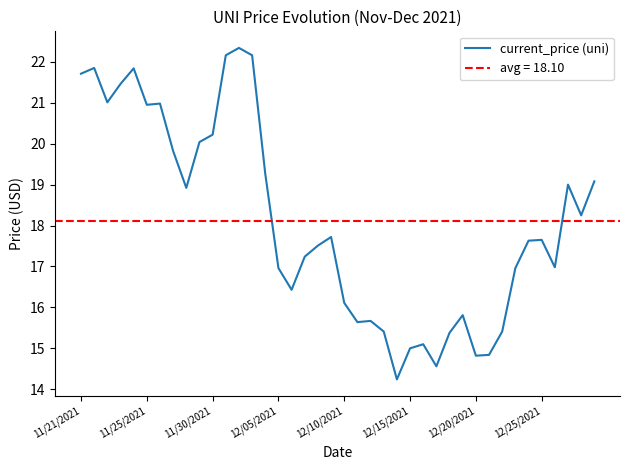

How many interior local valleys (lower than both neighbors) does the data have?

10